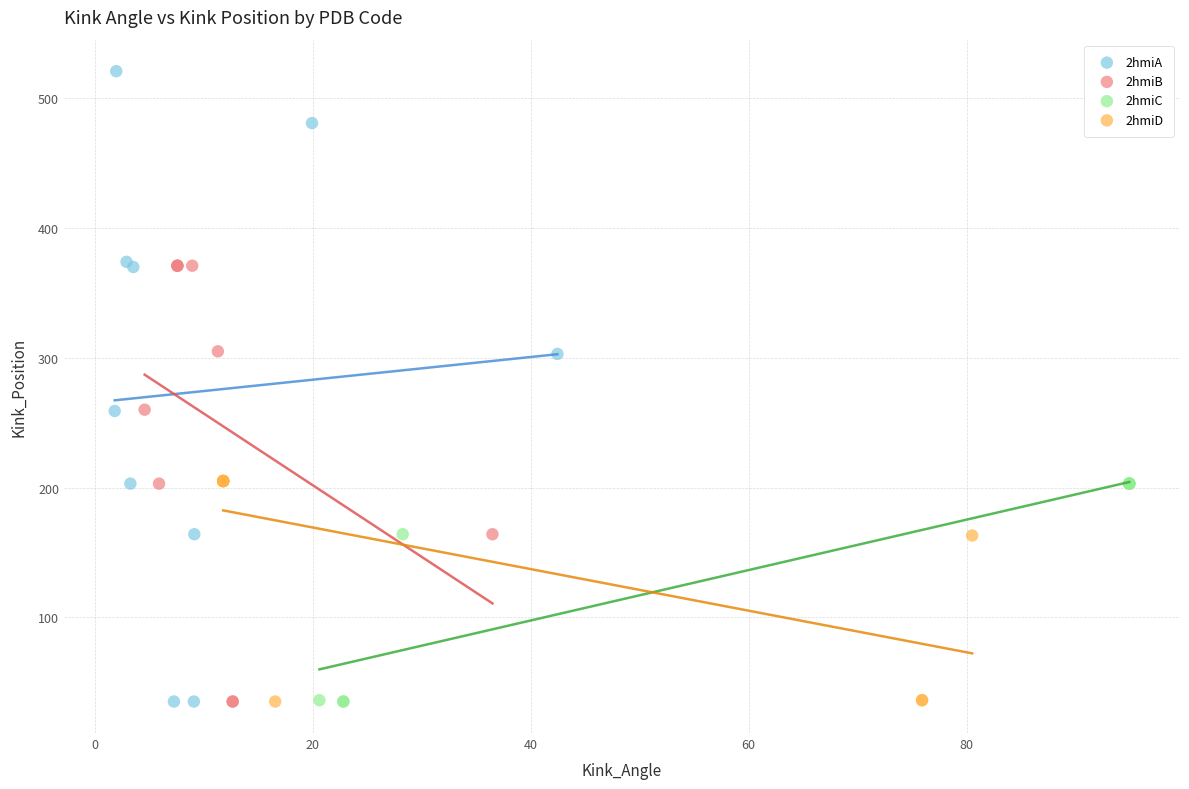

Which series has the largest Y range (max minus min)?

2hmiA